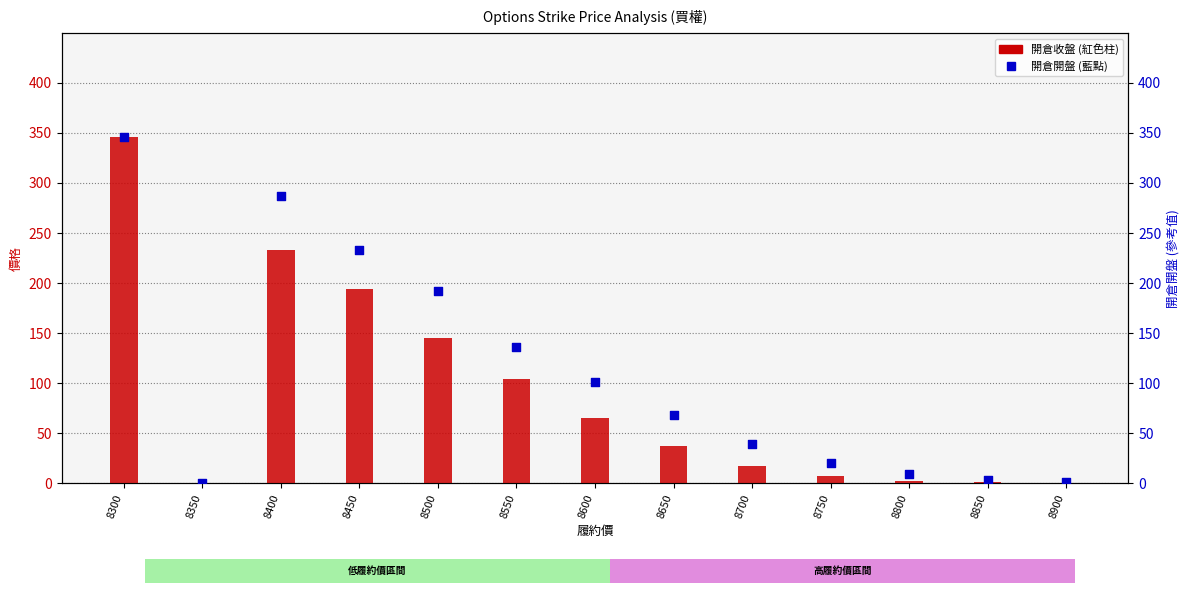

At which category is the sum across all series the highest?

8300